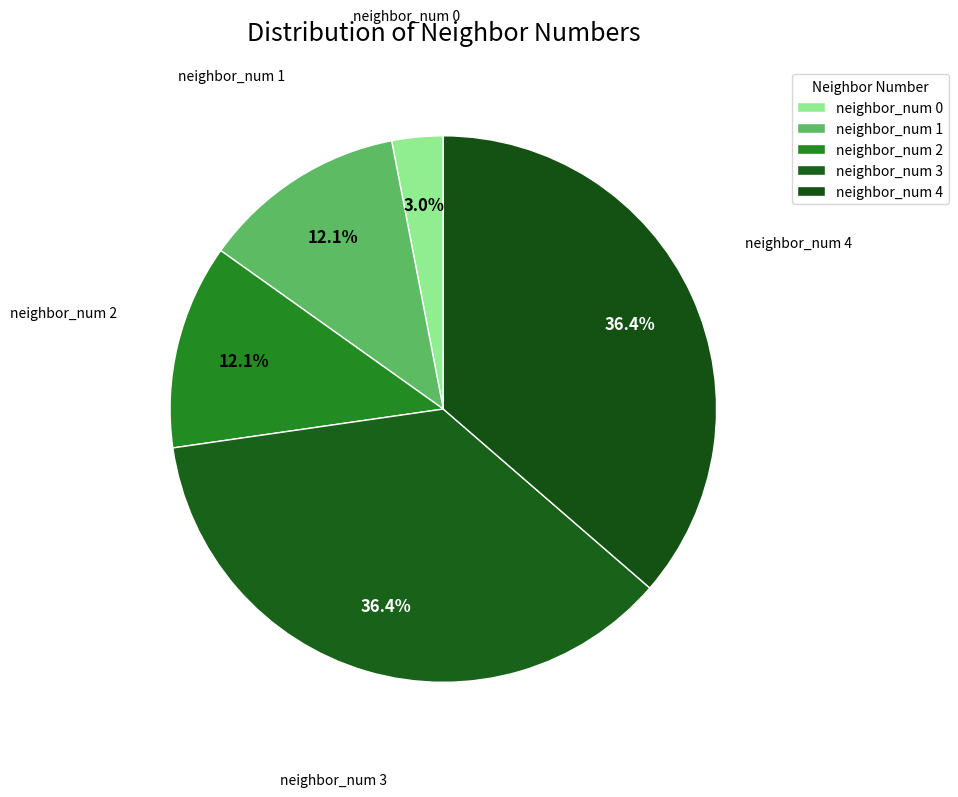

Which category has the biggest portion of the pie?

neighbor_num 3